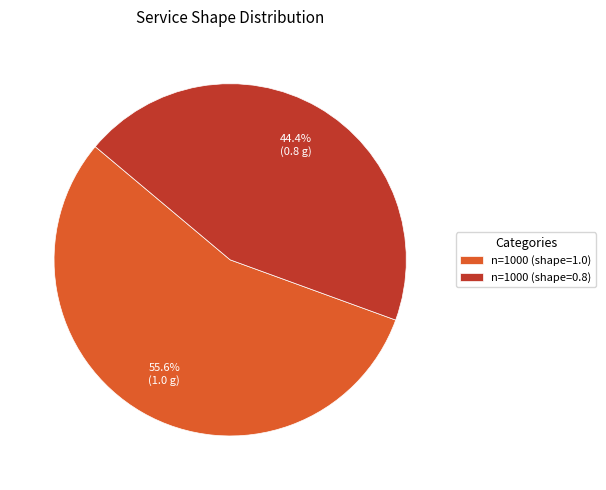

What is the total percentage of n=1000 (shape=0.8) and n=1000 (shape=1.0)?

100.0%